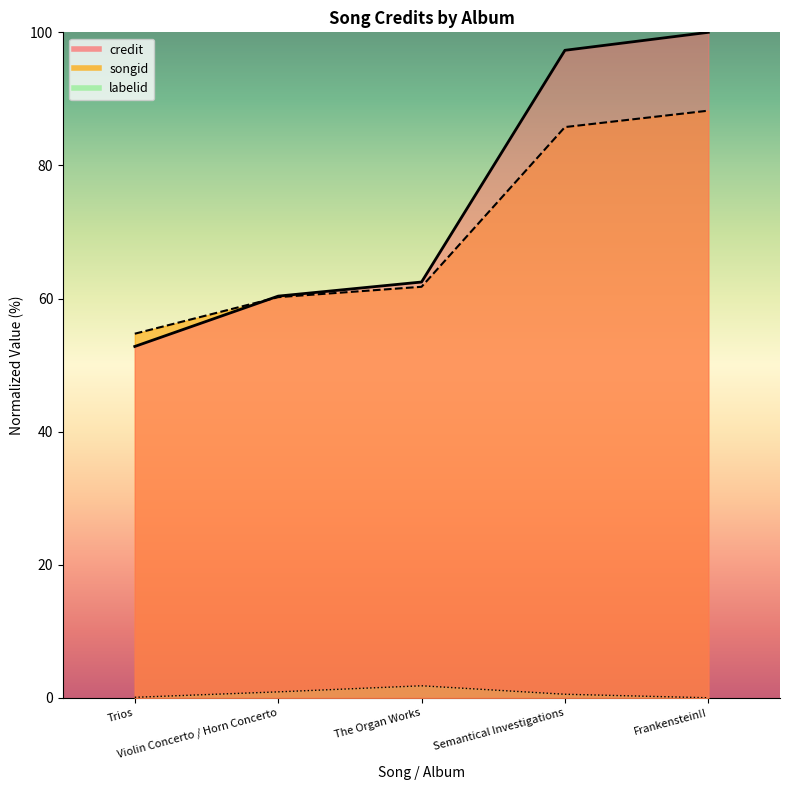

True or false: credit and labelid intersect in this chart.

False